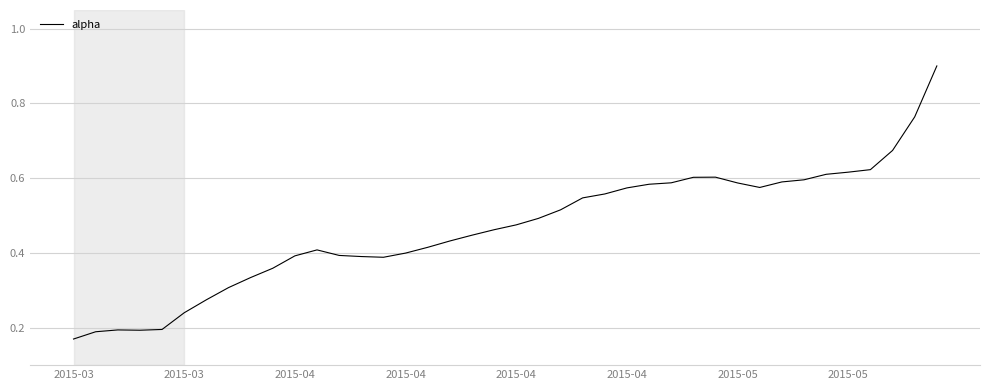

What is the greatest value displayed?

0.9